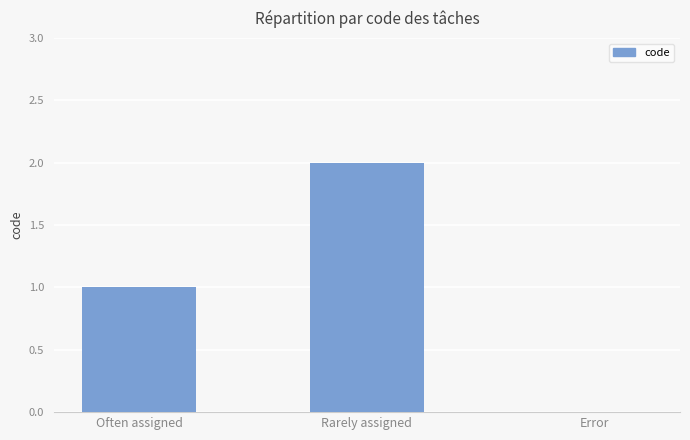

Which label corresponds to the largest value in the chart?

Rarely assigned